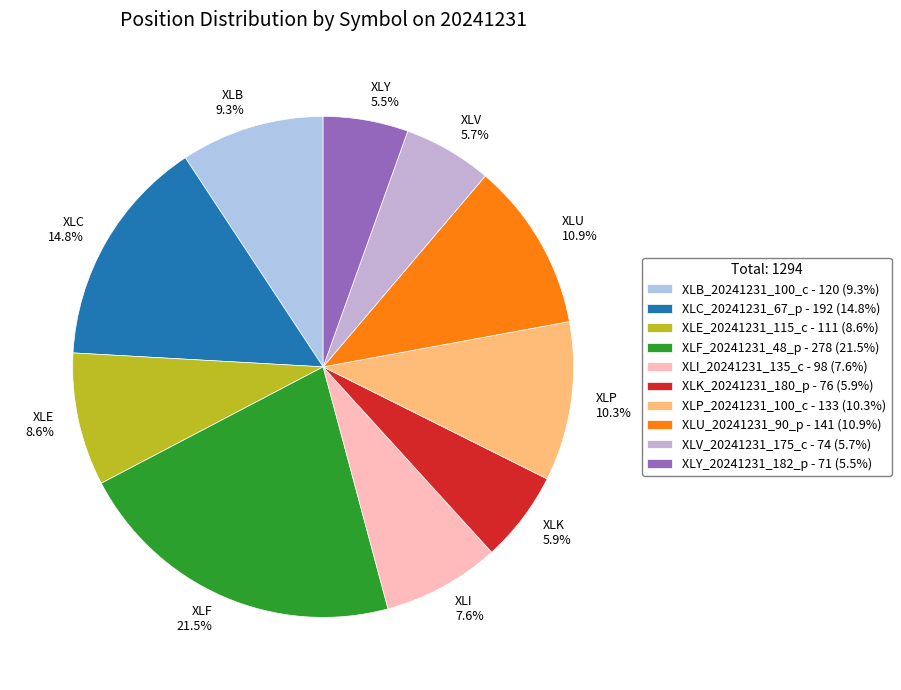

Which has a higher value, XLI or XLY?

XLI